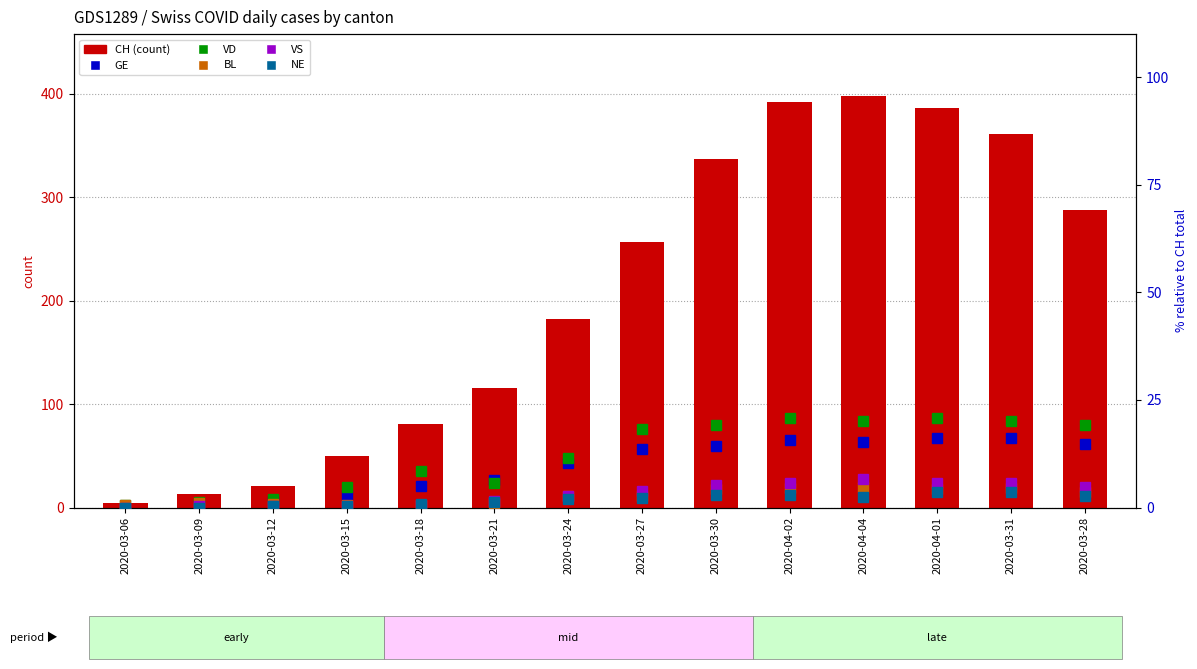

Where does the BL series first go above 2?

2020-03-24